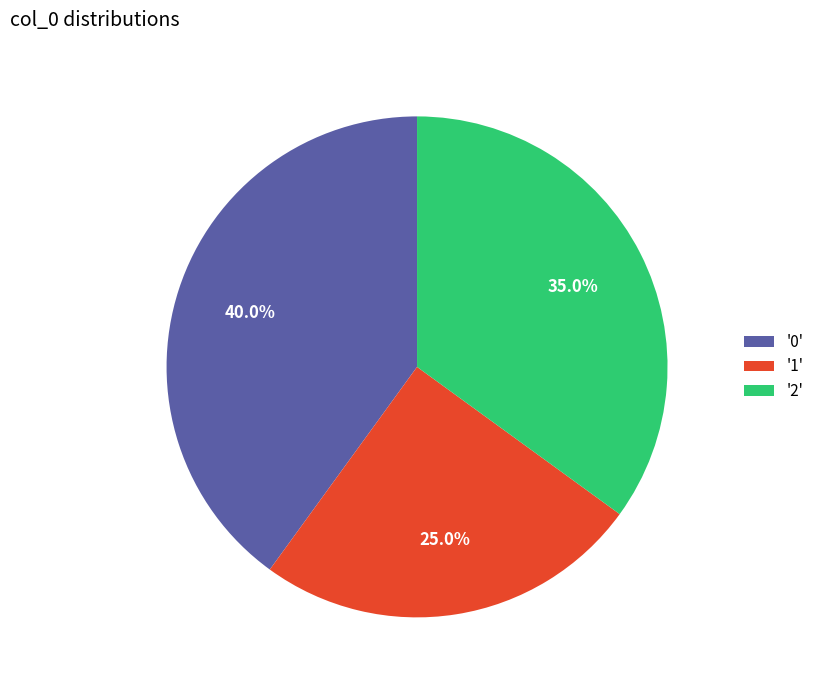

Approximately how many times larger is the value at '1' compared to '0'?

0.6